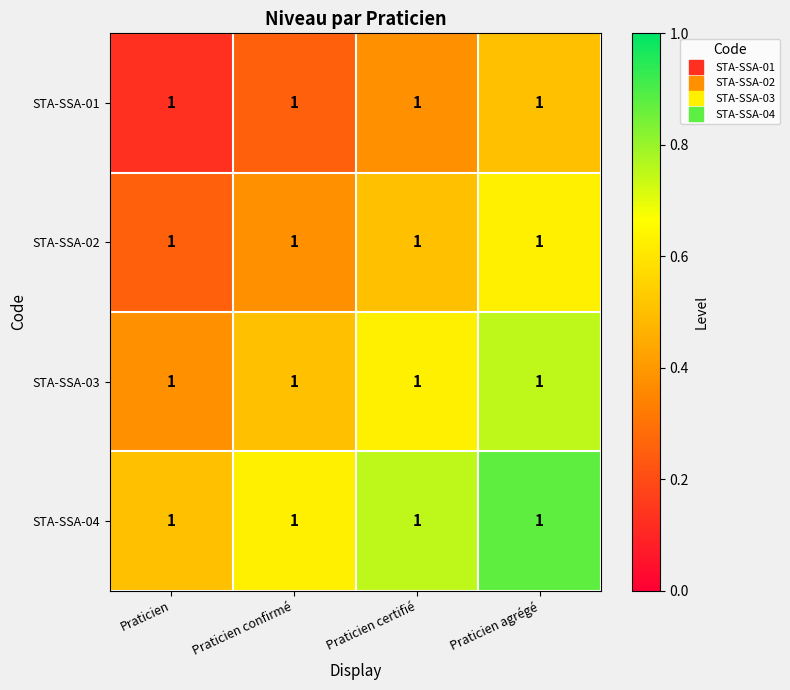

Which has a higher value, Praticien confirmé or Praticien agrégé?

Praticien agrégé